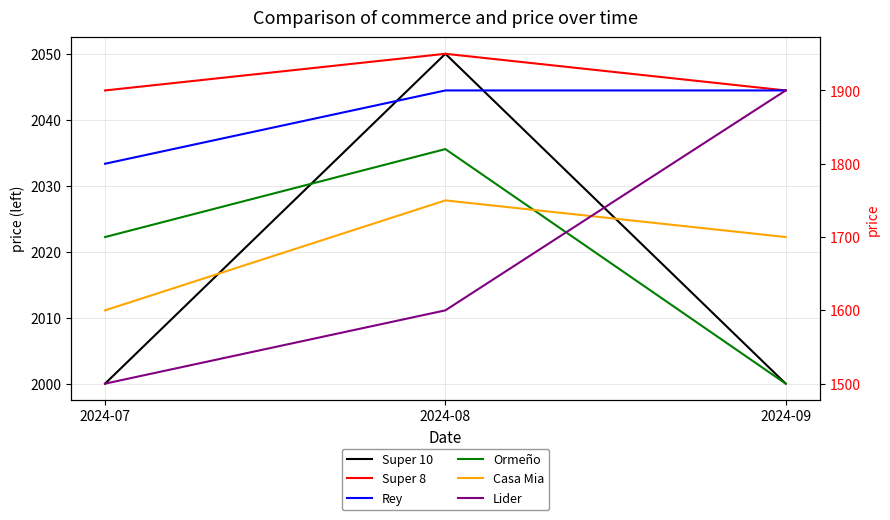

What is the lowest value of the Lider series?

1500